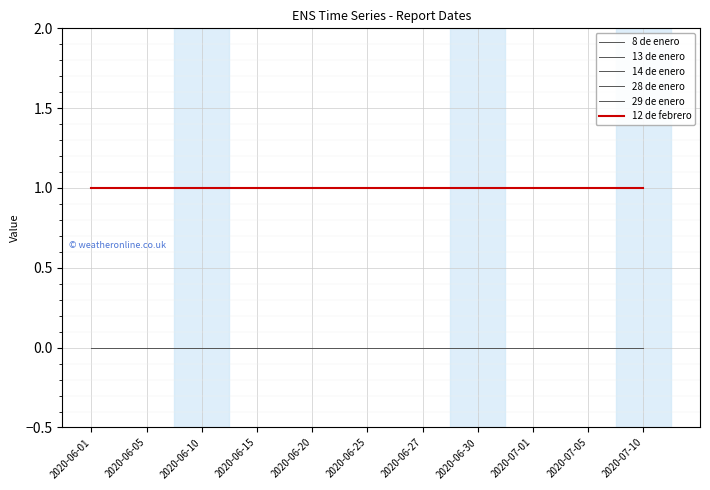

Is this an area chart (filled region under the line)?

No